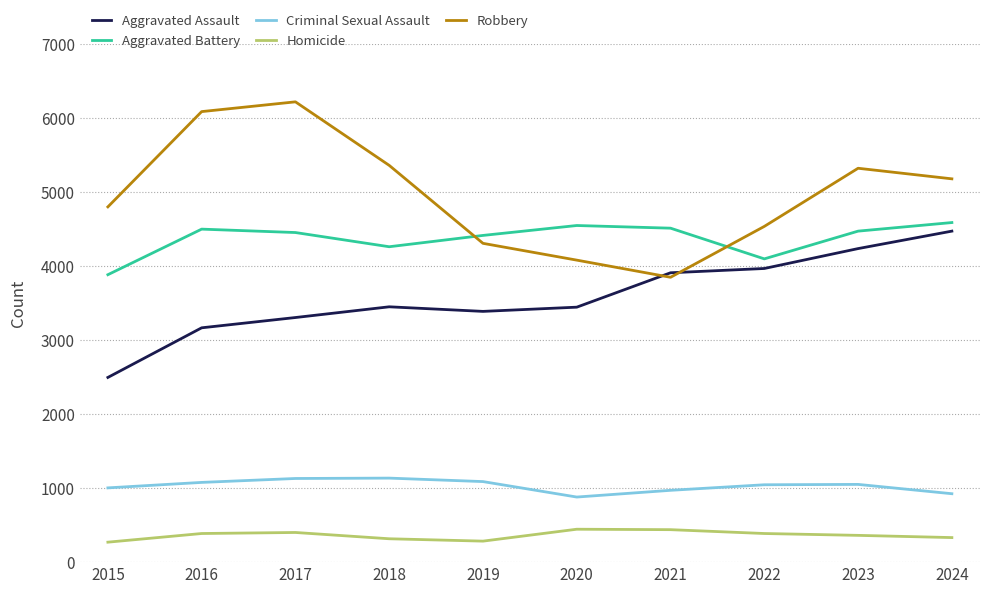

At which label does Aggravated Battery first exceed 4475?

2016